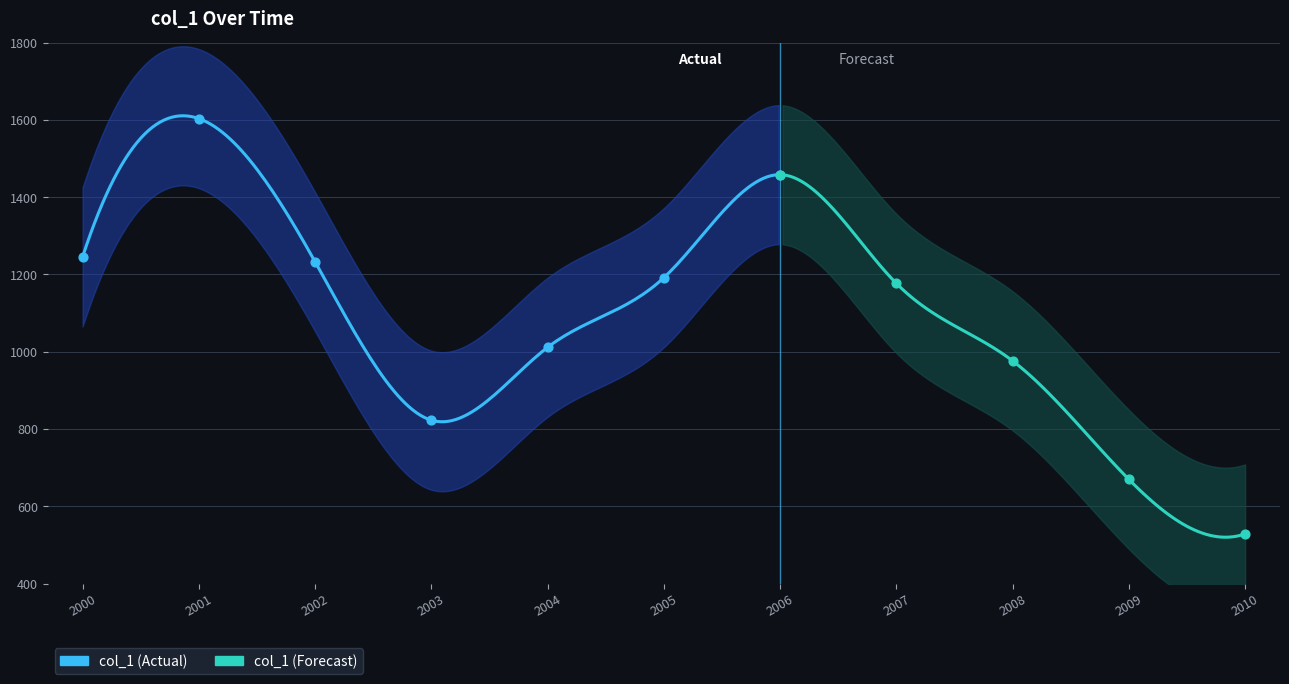

Which has a higher value, 2006-04-15 or 2002-04-15?

2006-04-15